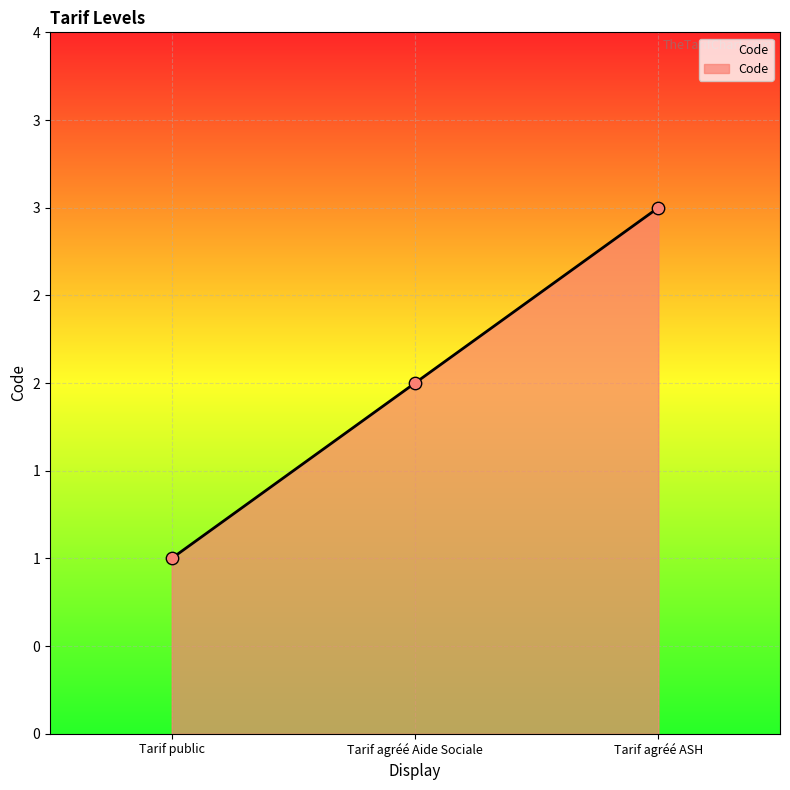

What is the ratio of the value at Tarif agréé Aide Sociale to the value at Tarif public?

2.0